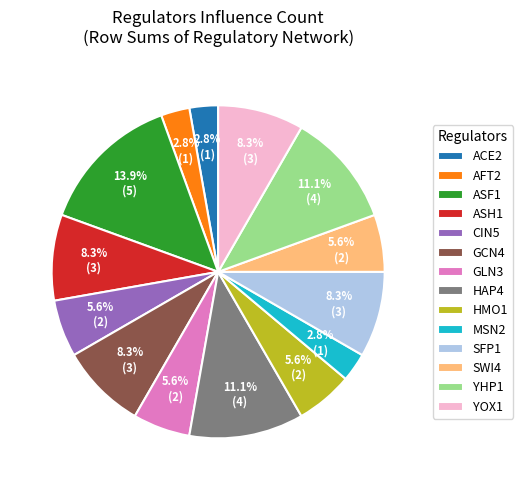

To the nearest percent, what is the difference between the largest and smallest slice percentages?

11%